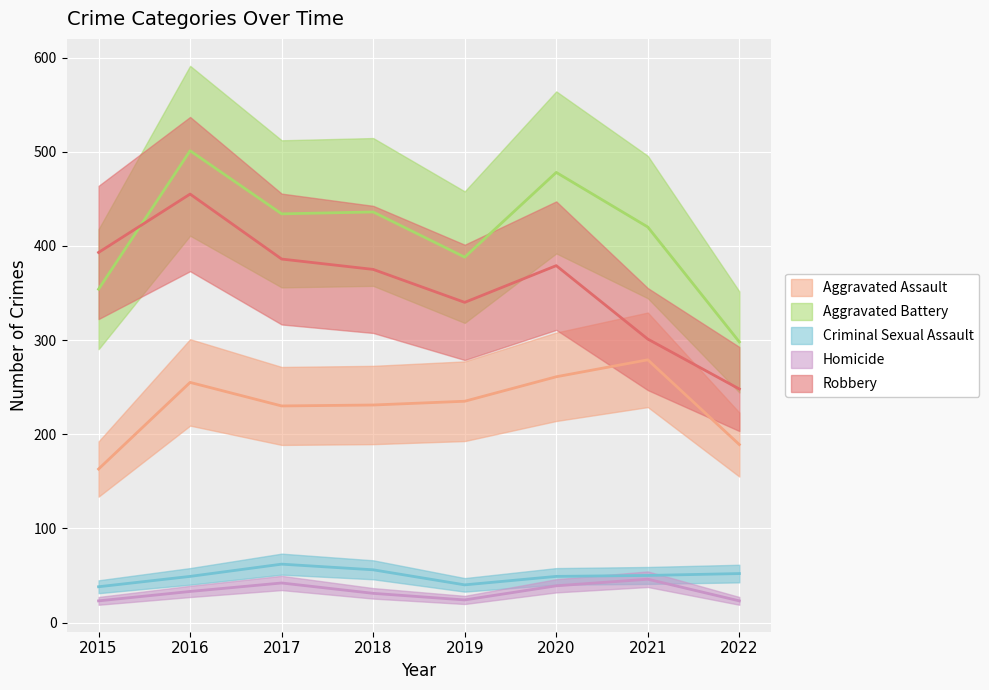

At which label is Robbery closest to 351?

2019